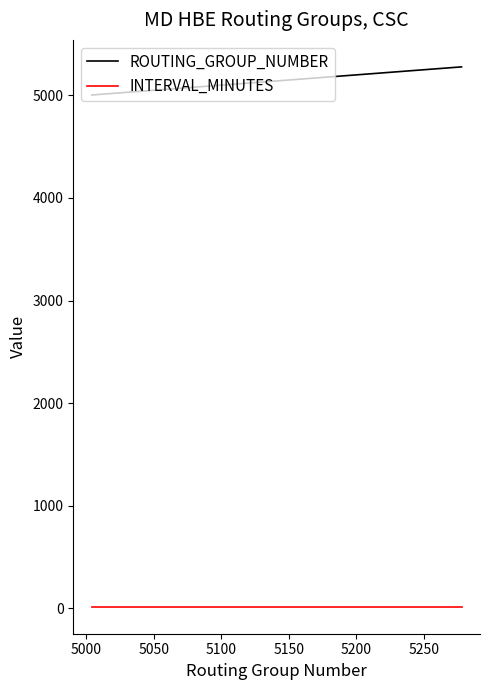

Which series has the largest range (max minus min)?

ROUTING_GROUP_NUMBER